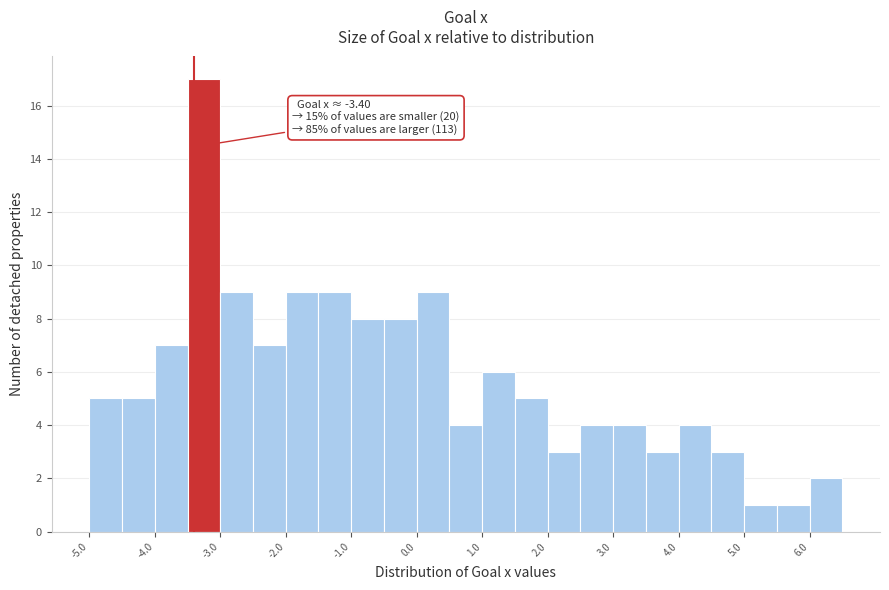

Which range on the x-axis has the tallest bar?

-3.5 to -3.0